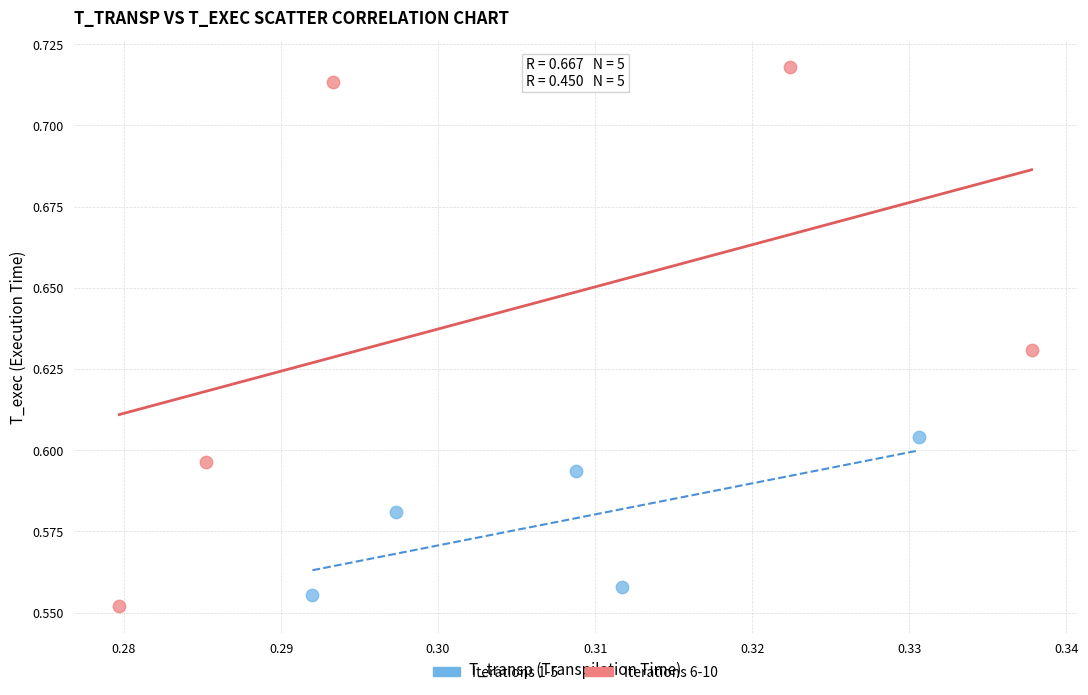

Which series reaches the maximum Y coordinate?

Iterations 6-10